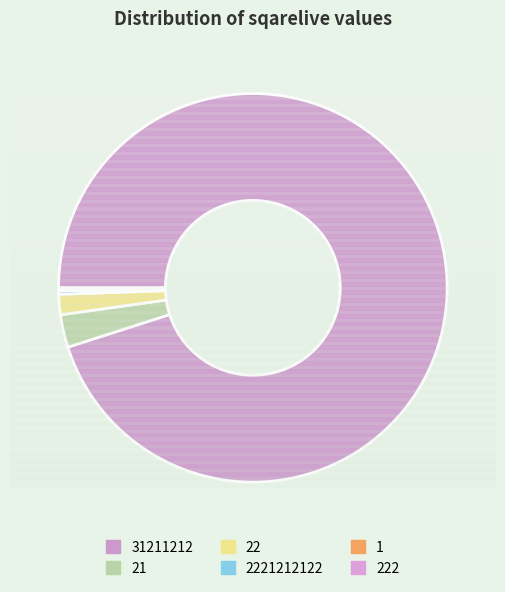

Is 31211212 the majority of the pie?

Yes